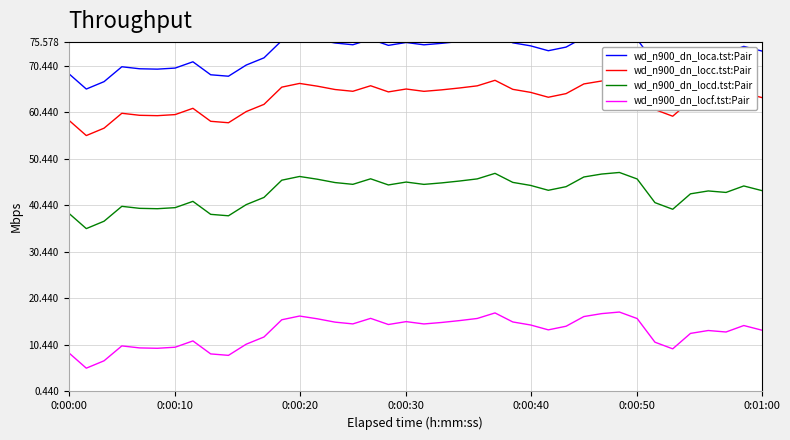

Is it true that wd_n900_dn_locd.tst:Pair equals 46.5 at 29?

True